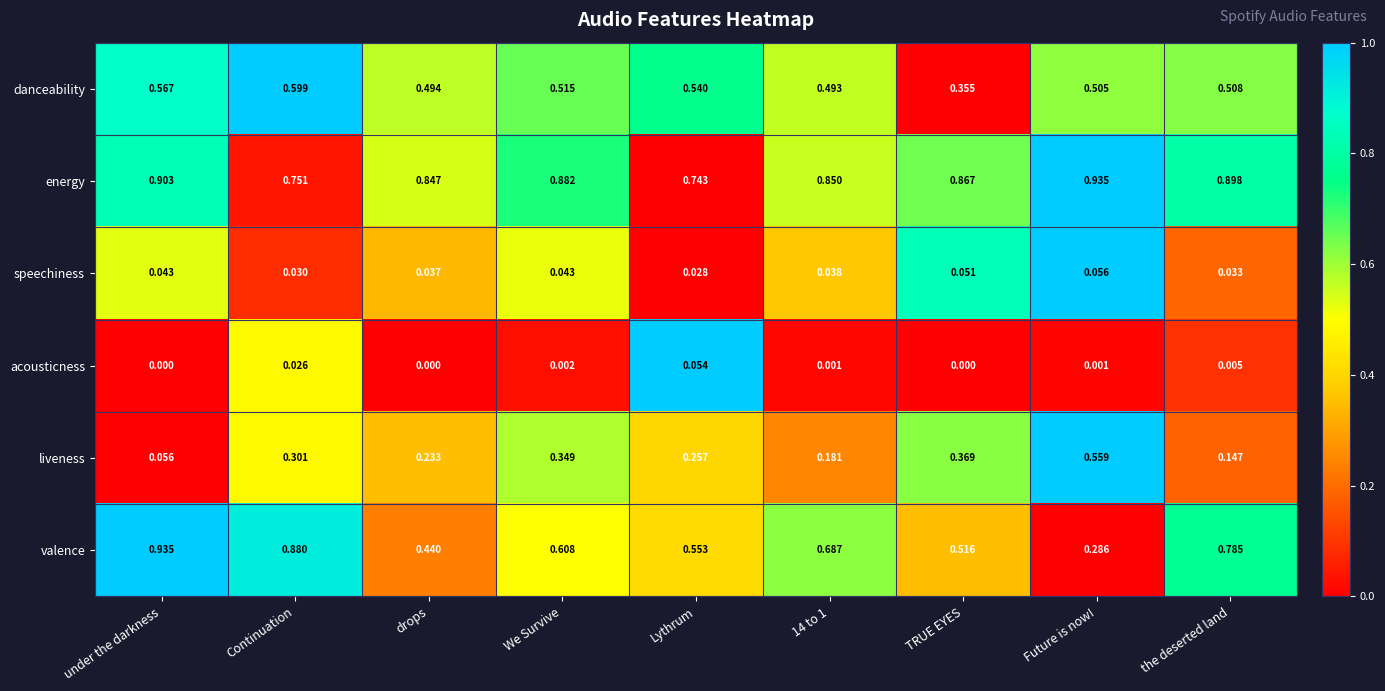

At Lythrum, list the series in order from smallest to largest.

speechiness, acousticness, liveness, danceability, valence, energy